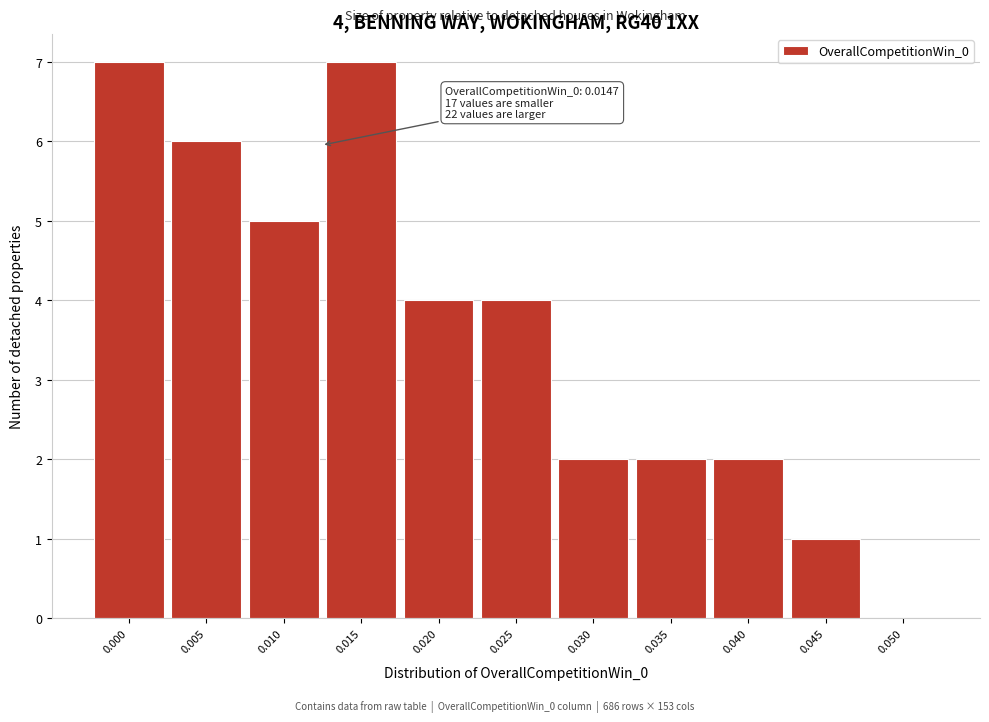

Reading left to right, what are all the values shown in this chart?

0.000=7	0.005=6	0.010=5	0.015=7	0.020=4	0.025=4	0.030=2	0.035=2	0.040=2	0.045=1	0.050=0